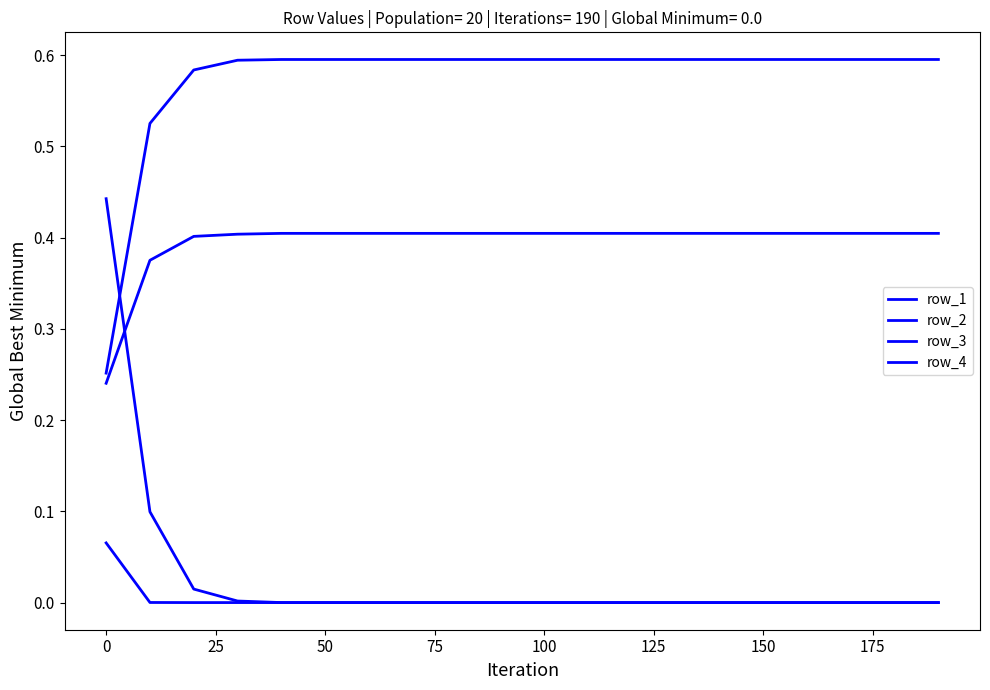

Is this an area chart (filled region under the line)?

No